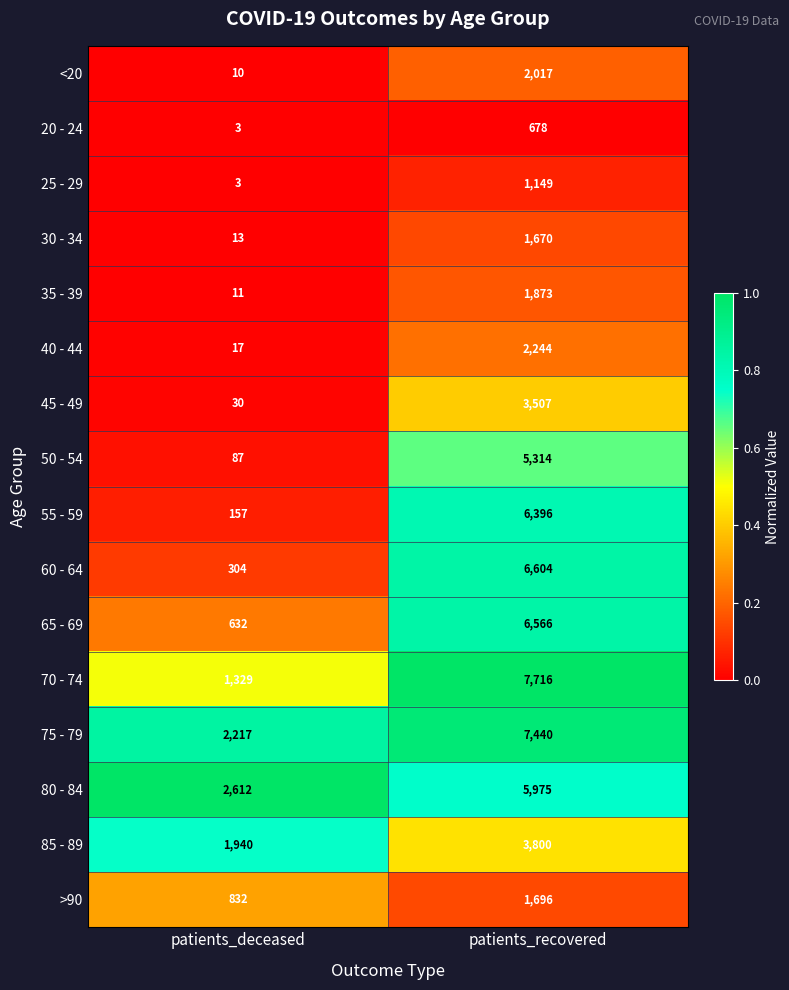

The 70 - 74 series shows 7716 at patients_recovered. True or false?

True